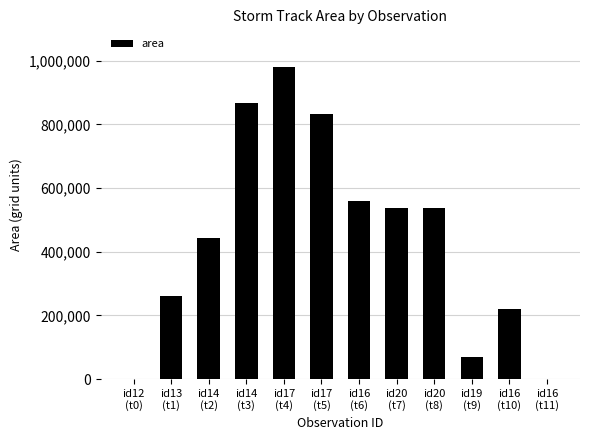

What is the greatest value displayed?

980625